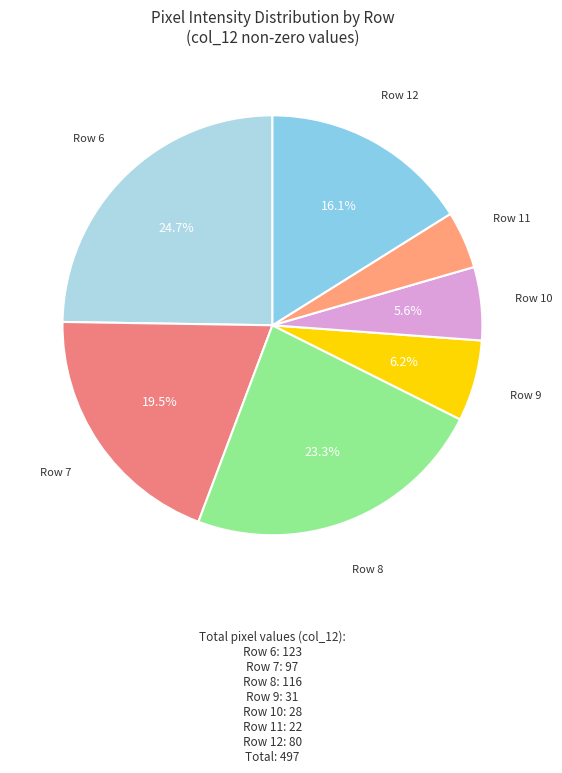

Which slice is the smallest?

Row 11